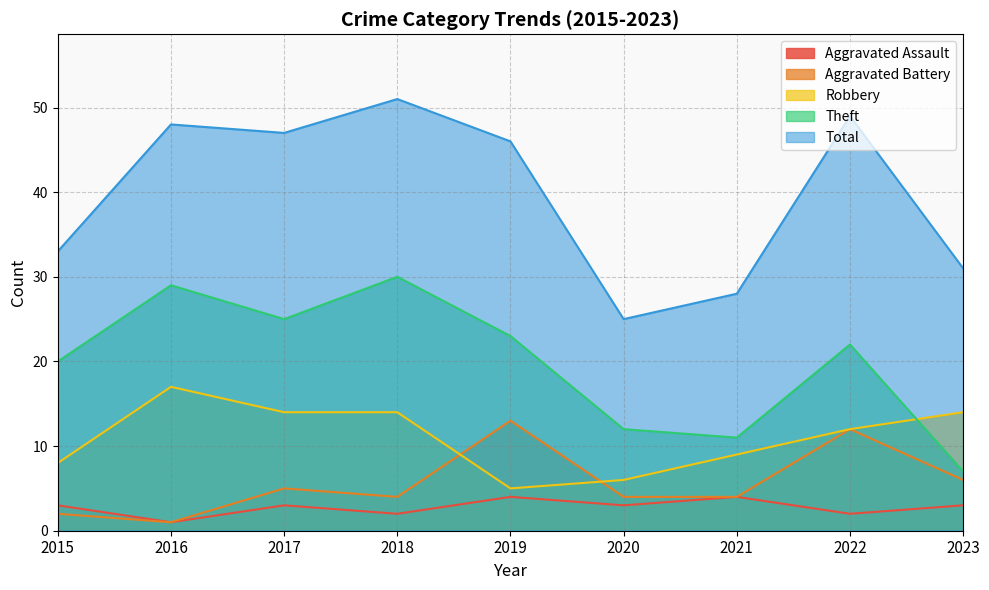

Between 2023 and 2022, which is larger?

2023